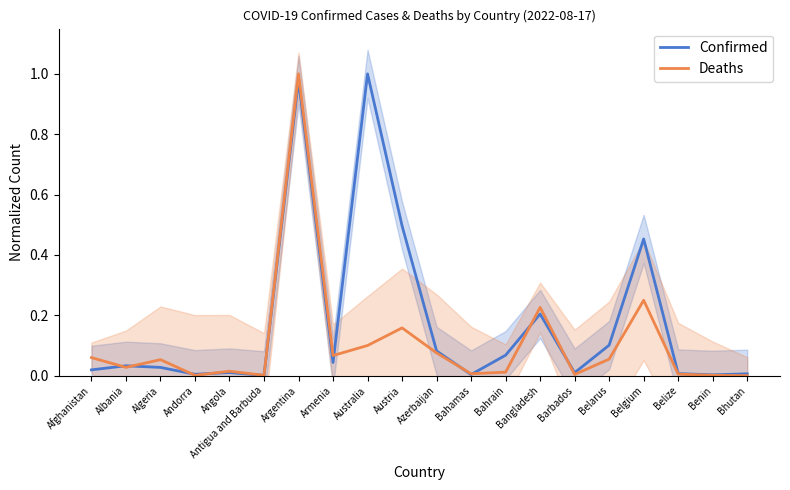

How many times do Confirmed and Deaths cross each other?

9